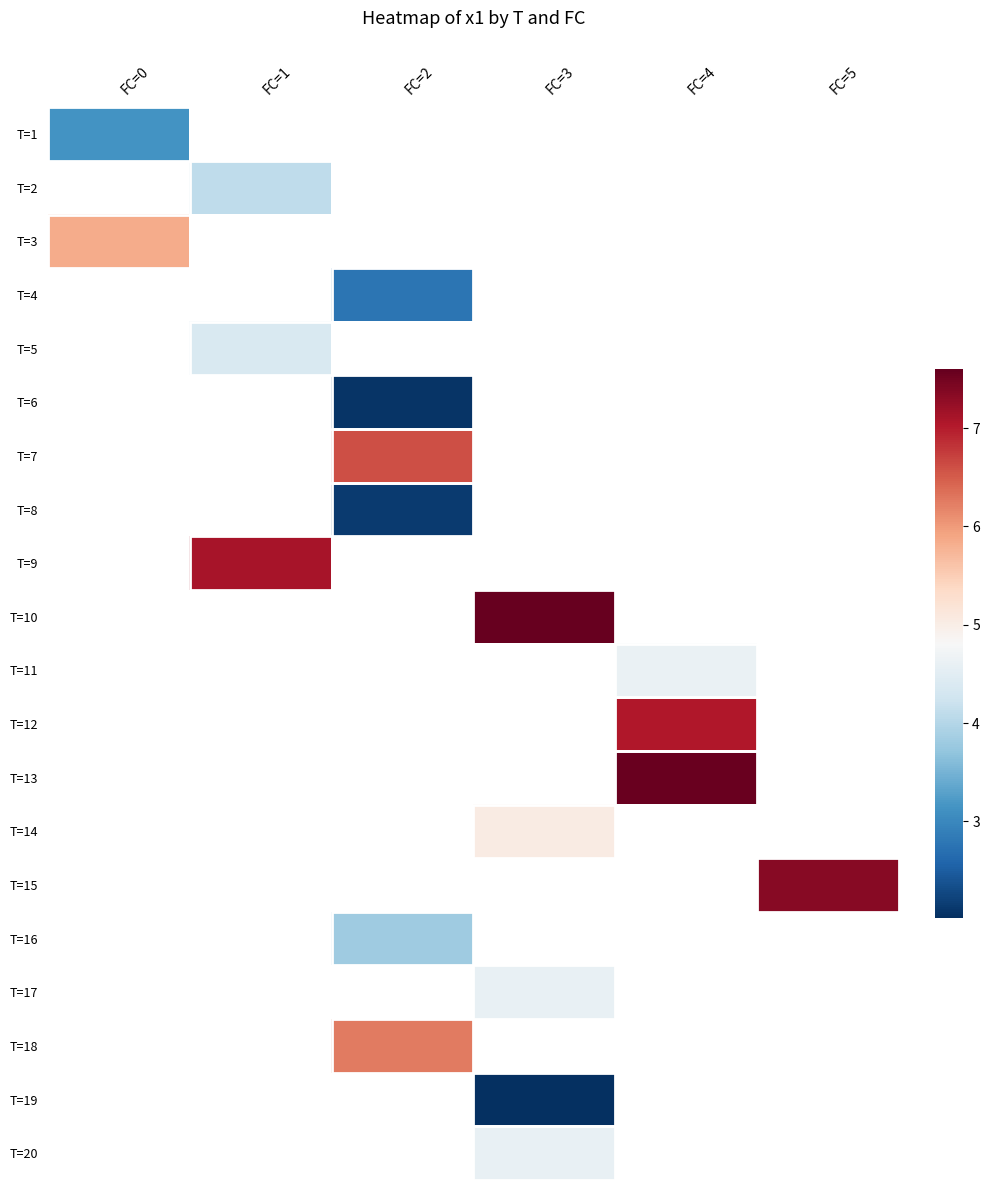

At how many categories does at least one series exceed 6?

5